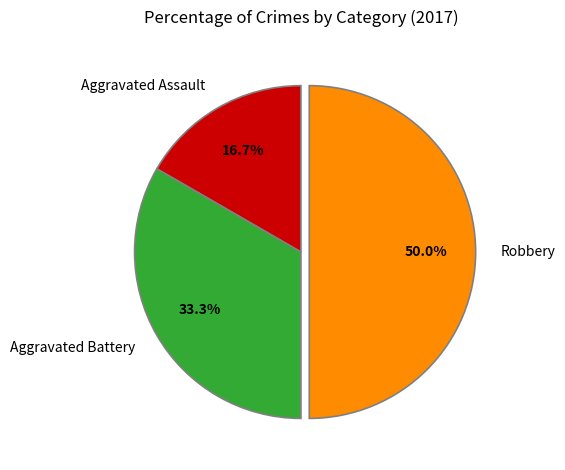

How many slices are in this pie chart?

3